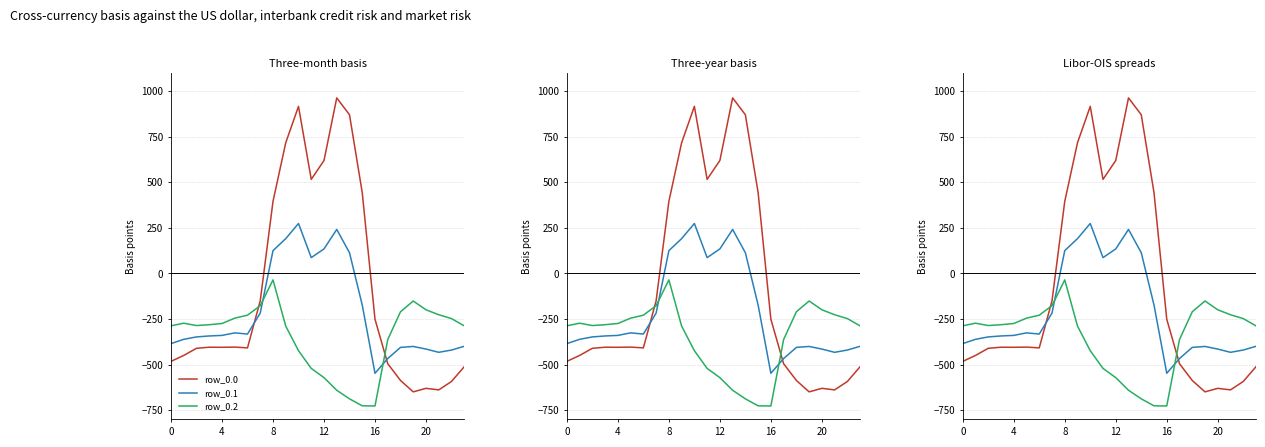

What is the approximate value of row_0.1 at 12?

134.6